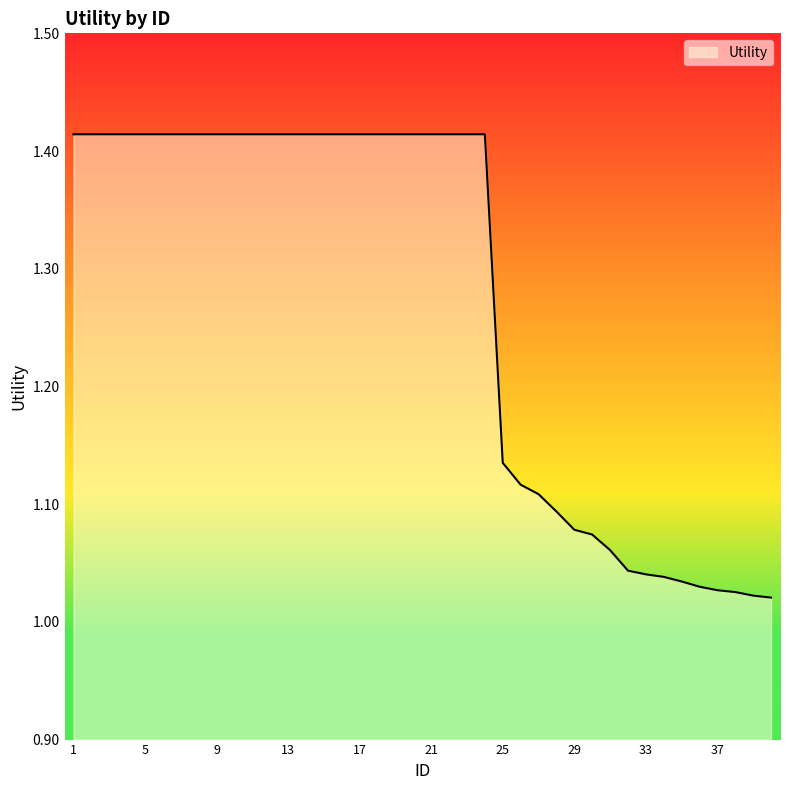

What is the difference between the maximum and minimum values?

0.4